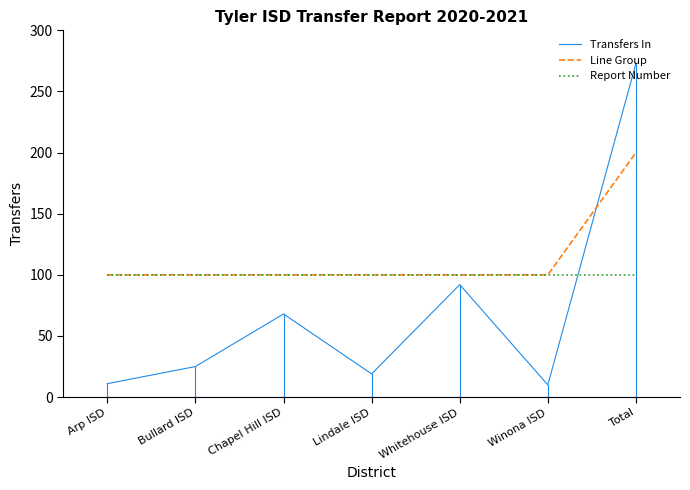

What position from the right is Bullard ISD?

6